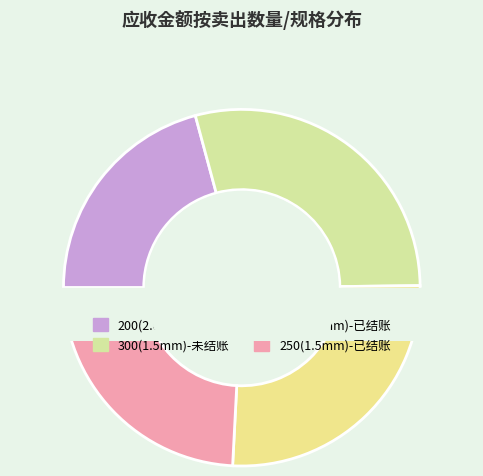

Which slice is the smallest?

200